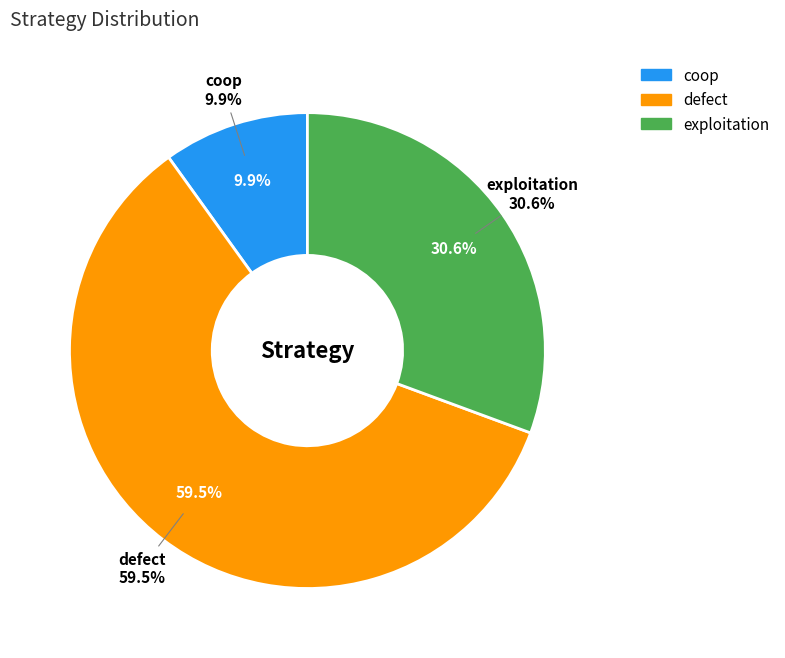

Which category has the smallest portion of the pie?

coop